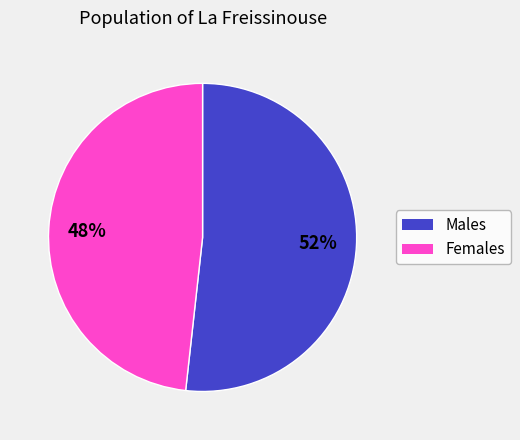

Is there any slice that represents more than half of the pie?

Yes